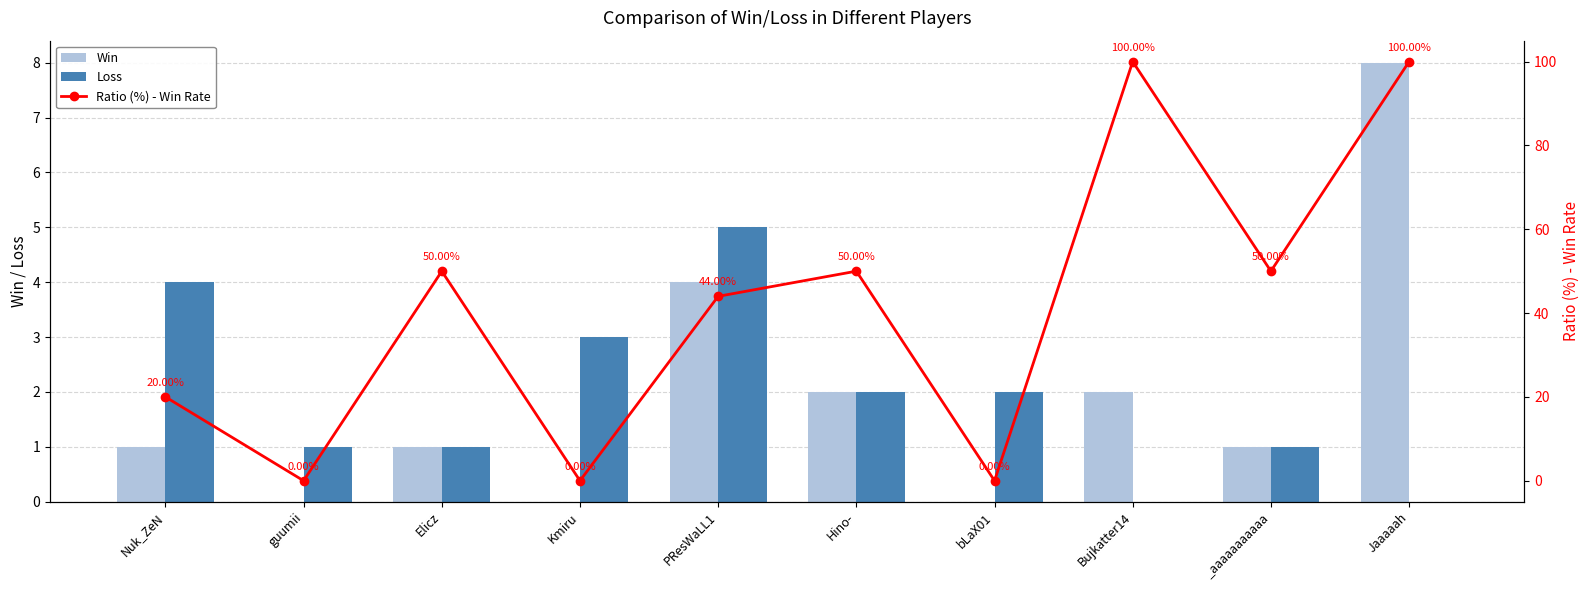

What is the difference between the maximum and minimum values in the Ratio (%) - Win Rate series?

100